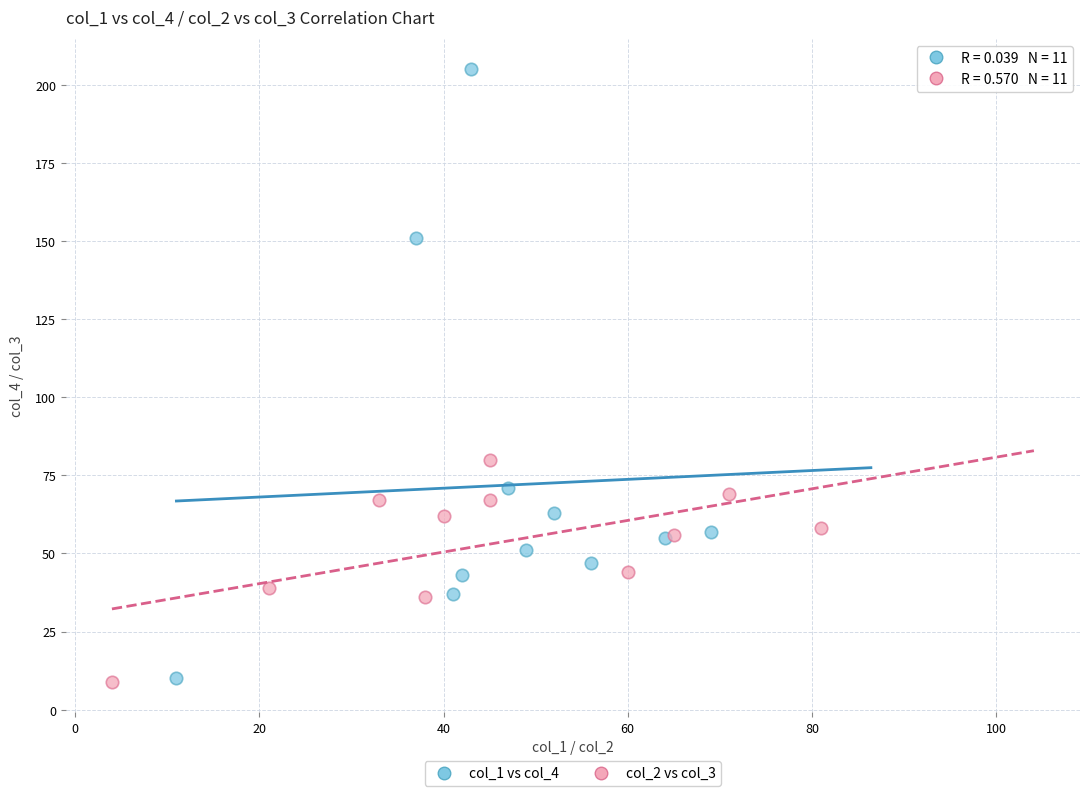

Which series reaches the maximum Y coordinate?

col_1 vs col_4